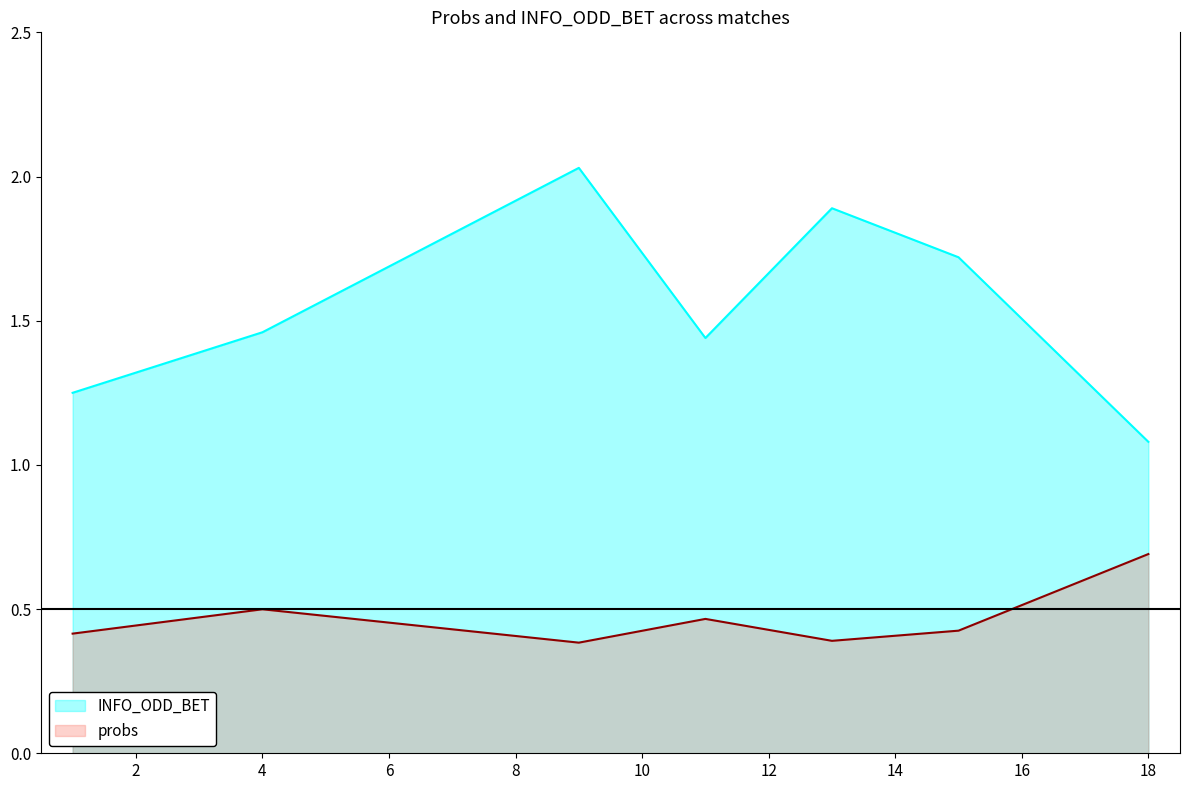

What is the difference between the second highest and second lowest values in the probs series?

0.1